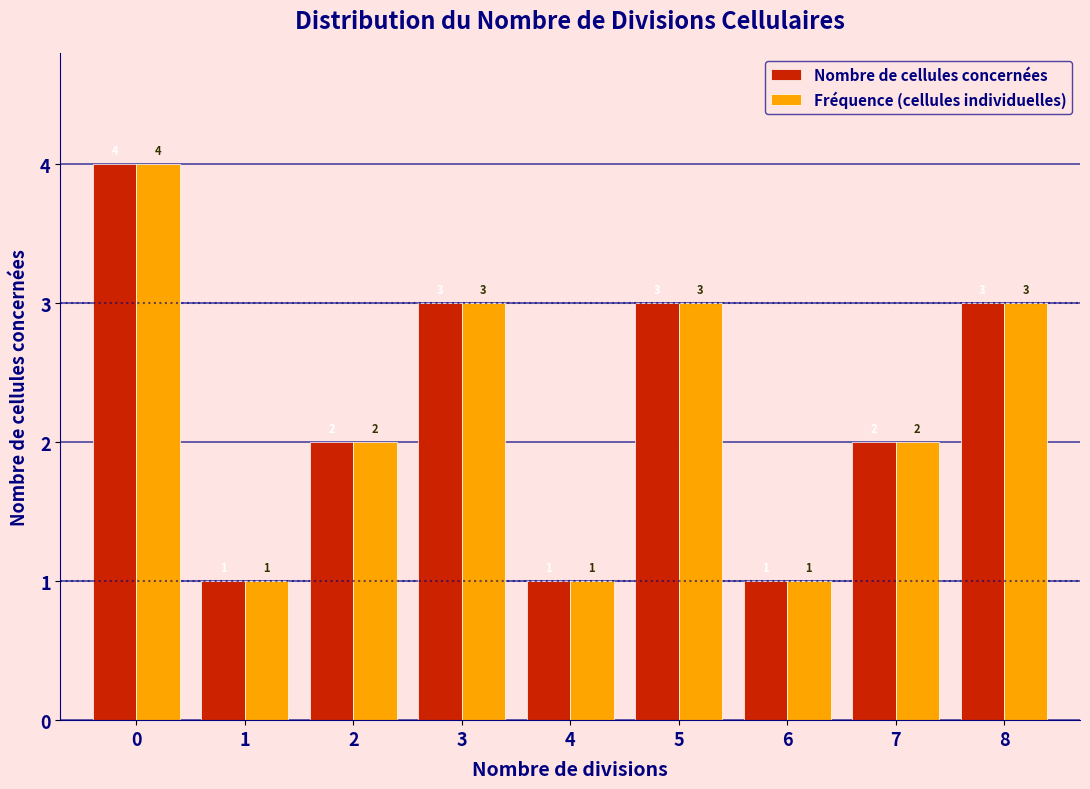

Reading left to right, list all the values displayed in this chart.

Nombre de cellules concernées: 0=4	1=1	2=2	3=3	4=1	5=3	6=1	7=2	8=3
Fréquence (cellules individuelles): 0=4	1=1	2=2	3=3	4=1	5=3	6=1	7=2	8=3